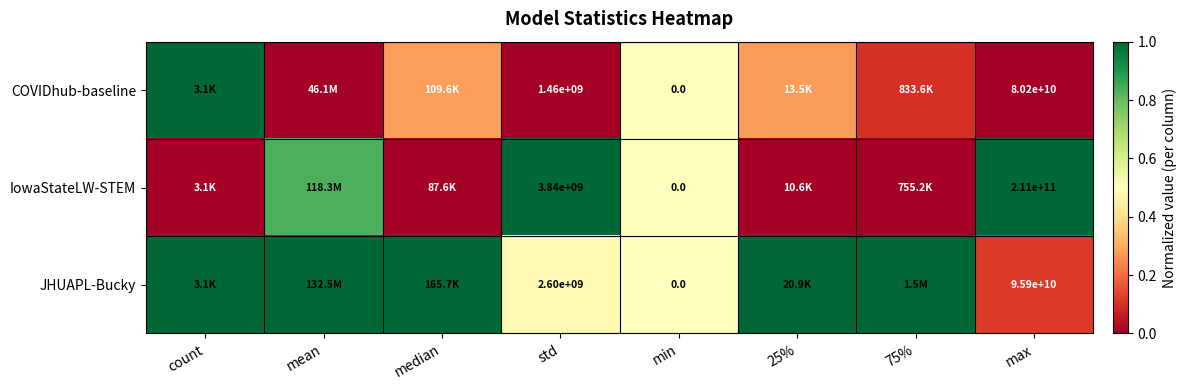

The value of IowaStateLW-STEM at max is 1.5. True or false?

False